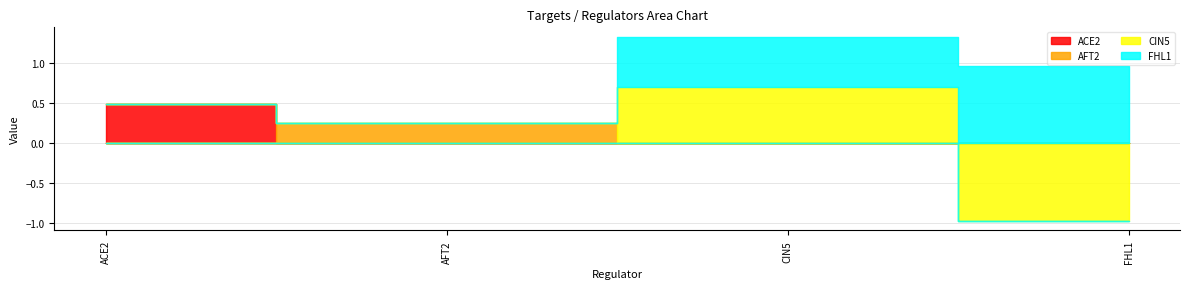

True or false: CIN5 has a value of 0.0 at ACE2.

True